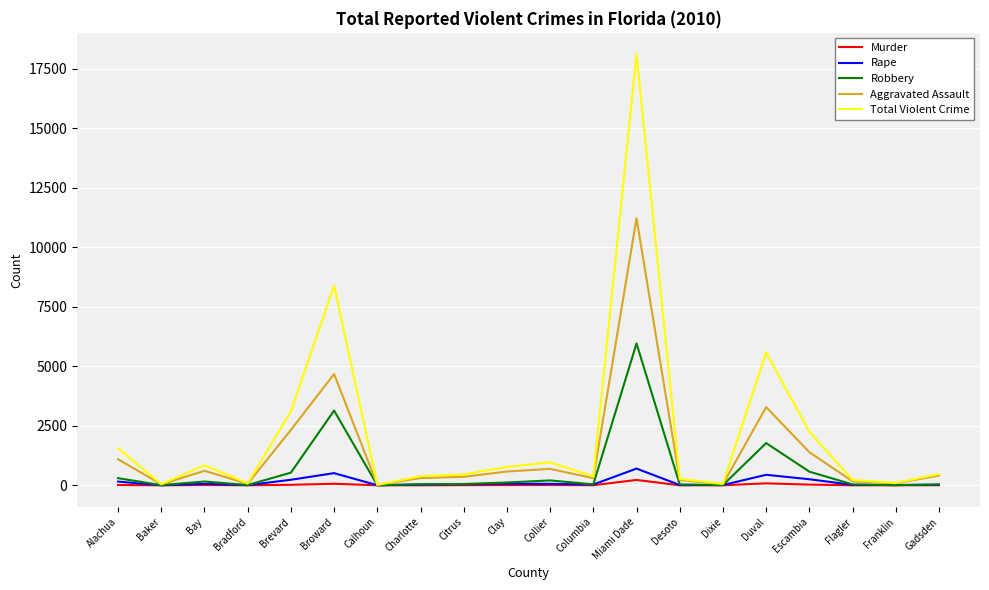

At how many categories does at least one series exceed 17204?

1